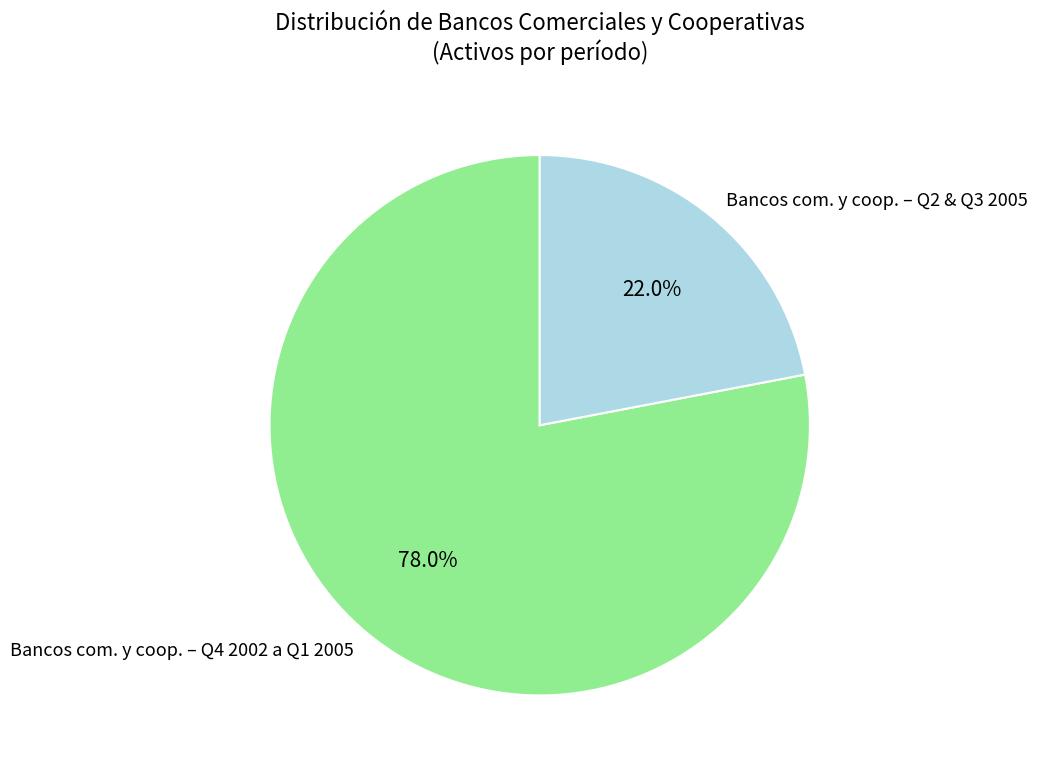

Is Bancos com. y coop. – Q4 2002 a Q1 2005 the majority of the pie?

Yes